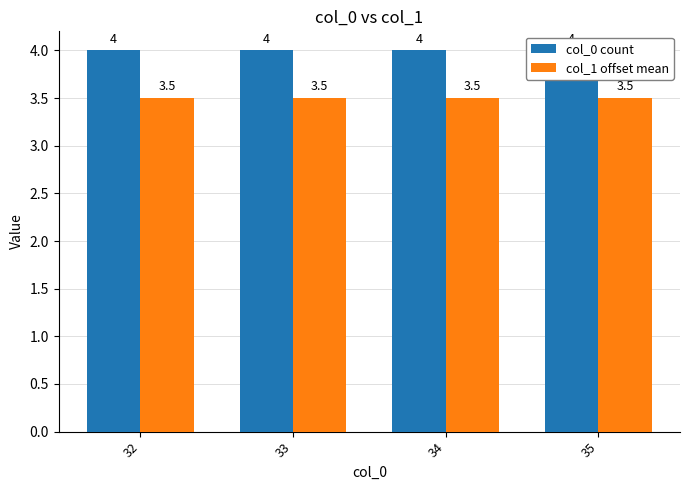

What is the minimum value shown in the chart?

3.5